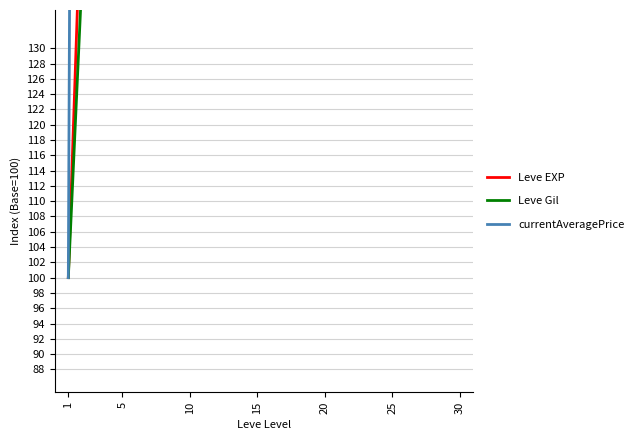

Does the chart display data point markers on the line(s)?

No